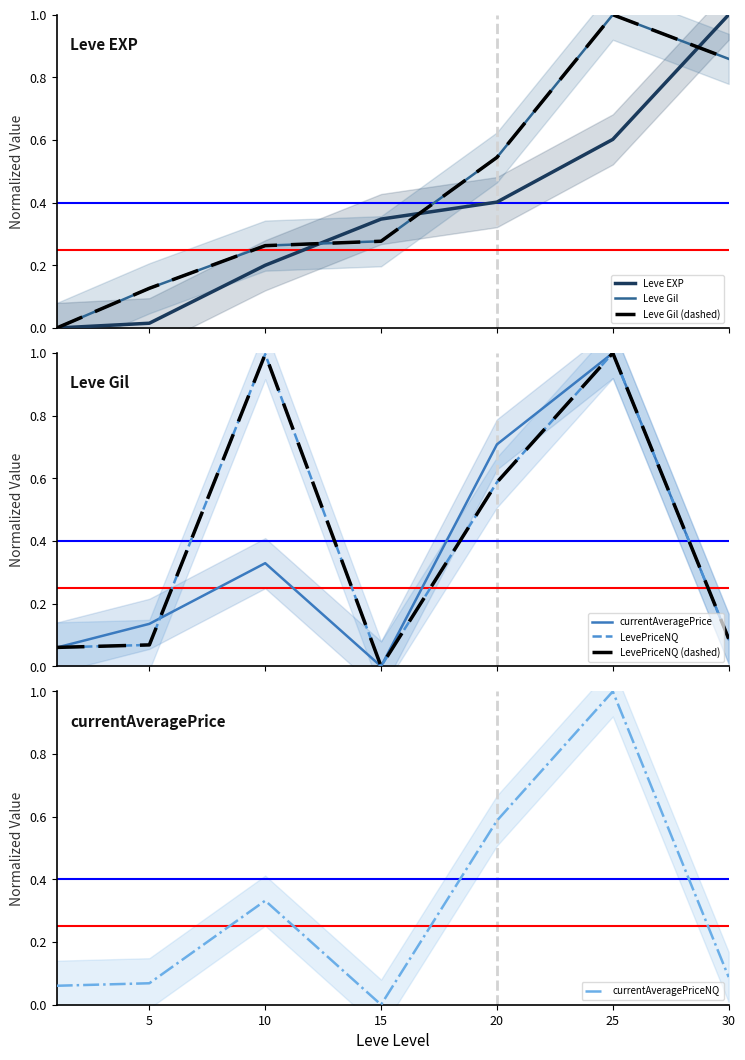

At which category does the chart reach its peak across all series?

30